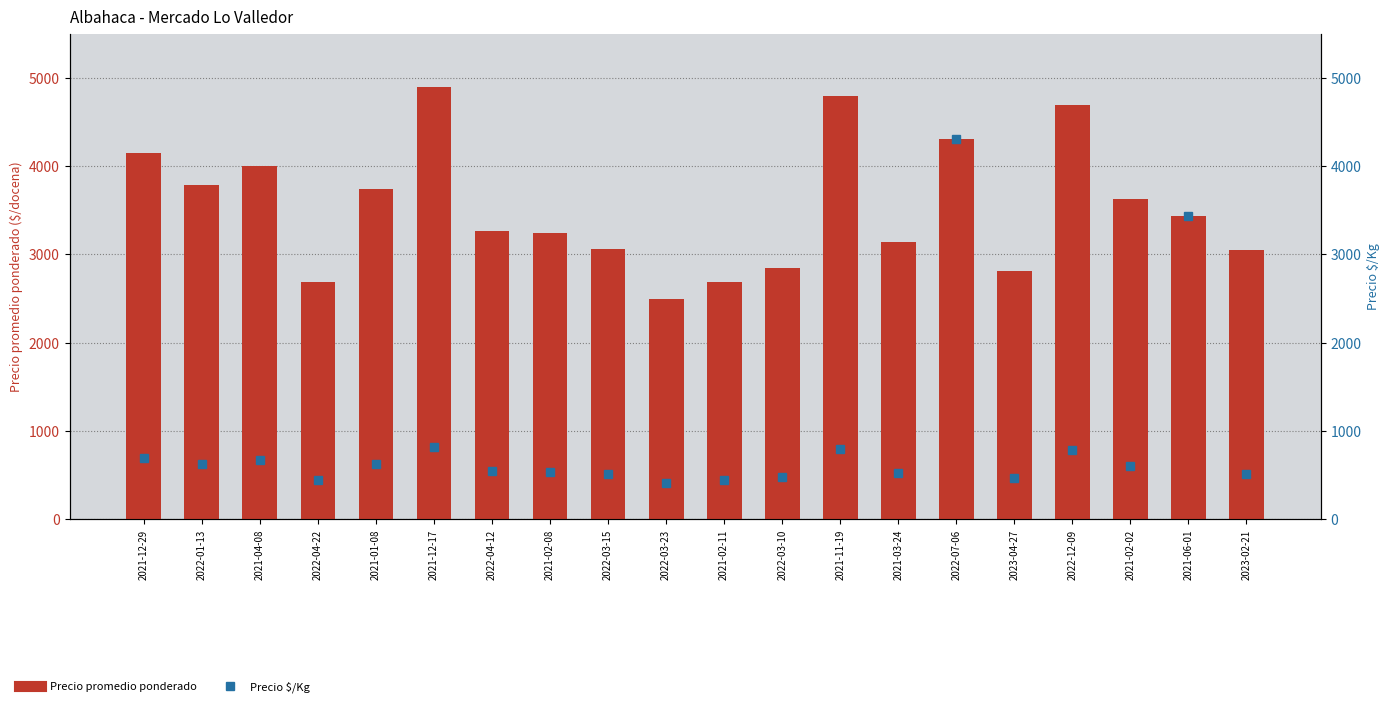

Which category has the lowest value in the Precio promedio ponderado series?

2022-03-23